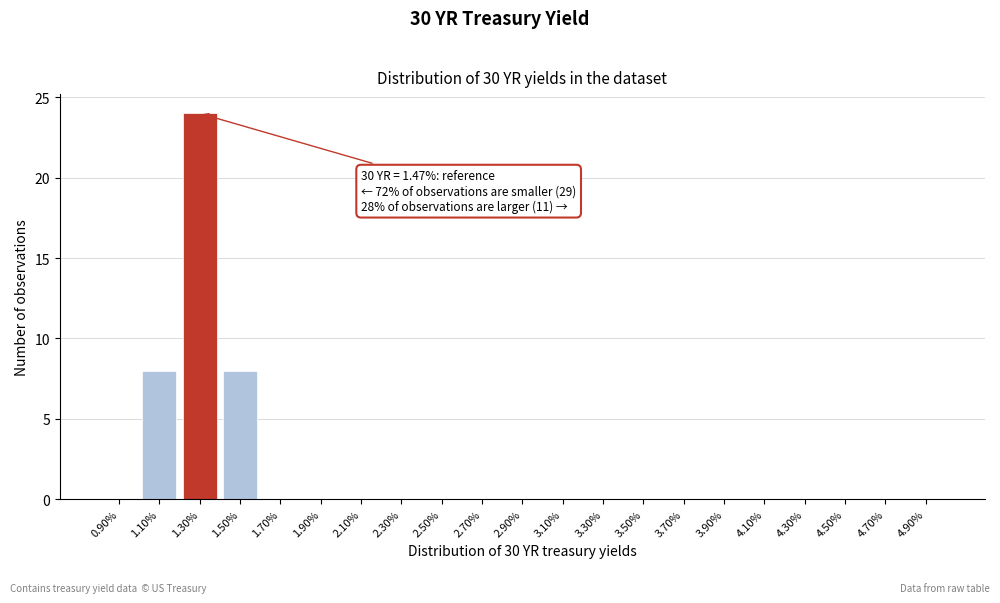

Reading right to left, transcribe all the data shown in this chart.

4.90%=0	4.70%=0	4.50%=0	4.30%=0	4.10%=0	3.90%=0	3.70%=0	3.50%=0	3.30%=0	3.10%=0	2.90%=0	2.70%=0	2.50%=0	2.30%=0	2.10%=0	1.90%=0	1.70%=0	1.50%=8	1.30%=24	1.10%=8	0.90%=0